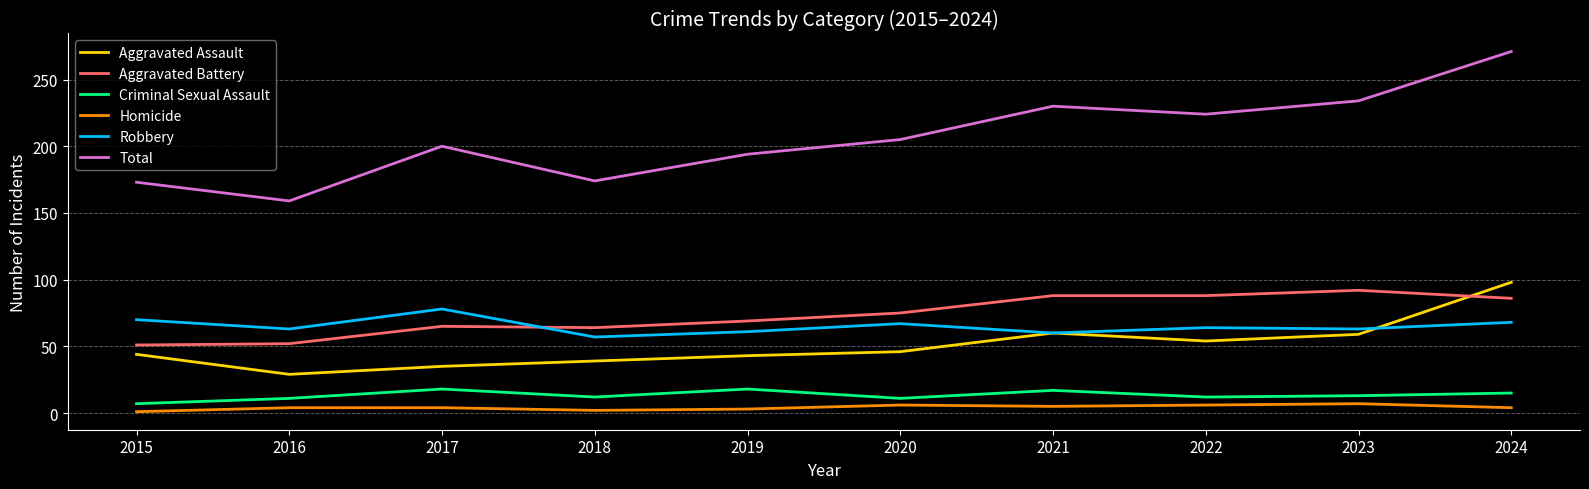

True or false: Aggravated Battery and Total cross at least once.

False